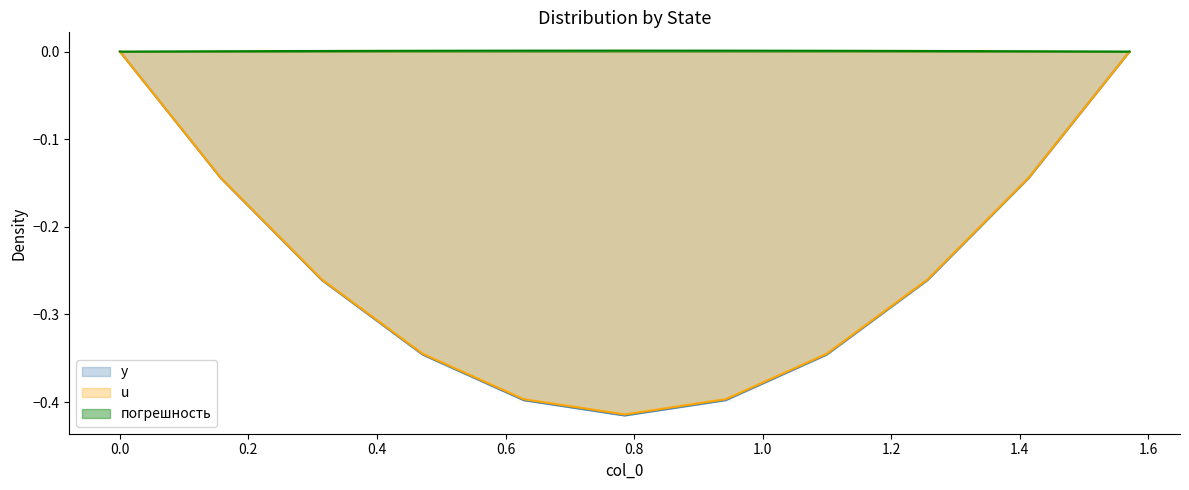

True or false: u and погрешность cross at least once.

False